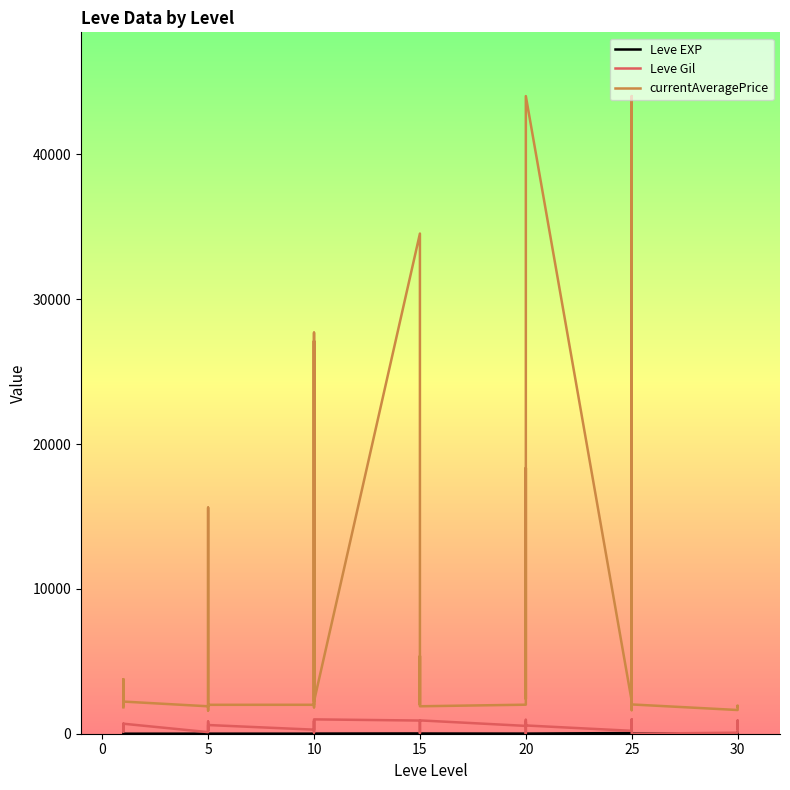

True or false: Leve Gil and currentAveragePrice cross at least once.

False